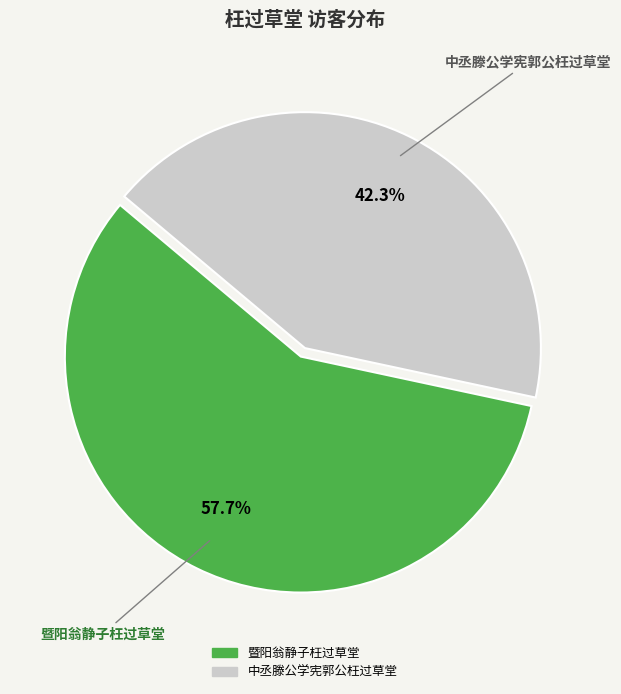

Between 中丞滕公学宪郭公枉过草堂 and 暨阳翁静子枉过草堂, which is larger?

暨阳翁静子枉过草堂